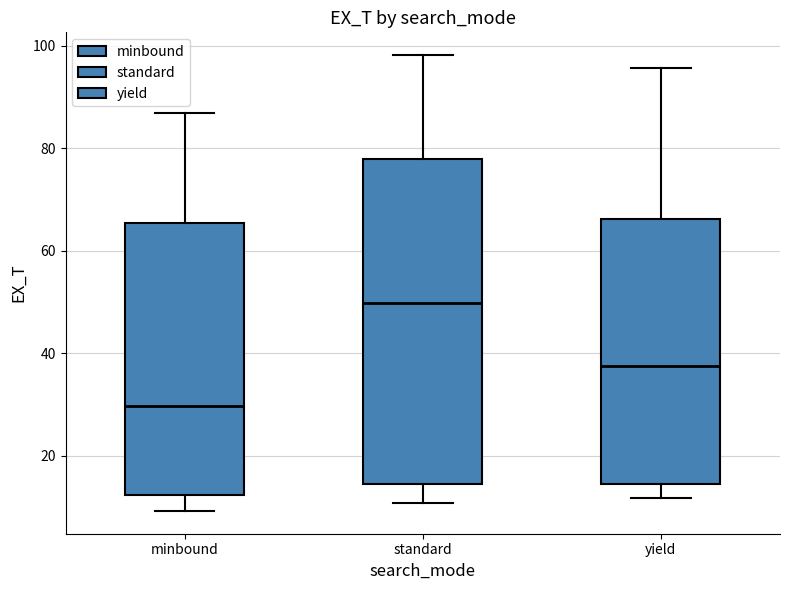

Reading left to right, transcribe this box plot: for each box, give where its median line is, the range the box spans, and where its two whiskers end, as read against the y-axis. The values are not printed on the chart, so give them approximately, as read against the axis.

minbound: median 30, box 12 to 66, whiskers 10 to 86
standard: median 50, box 14 to 78, whiskers 10 to 98
yield: median 38, box 14 to 66, whiskers 12 to 96